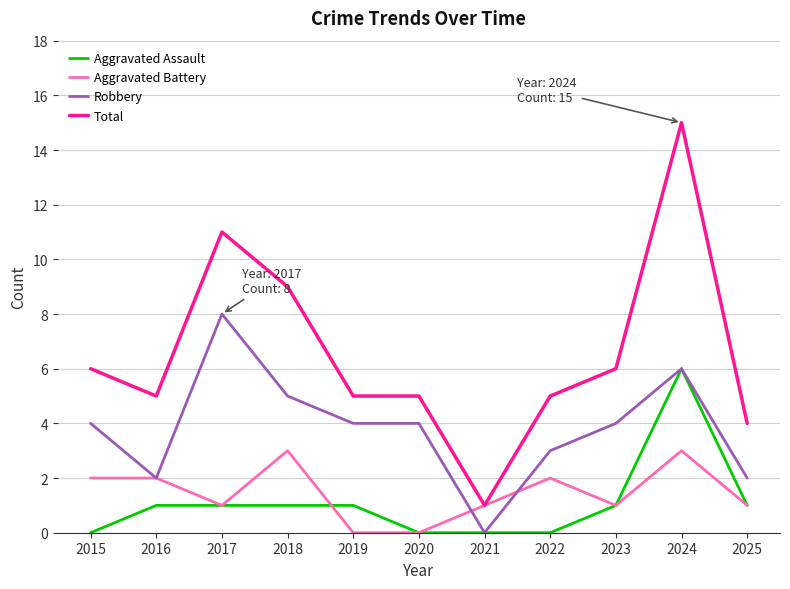

What is the maximum value shown in the chart?

15